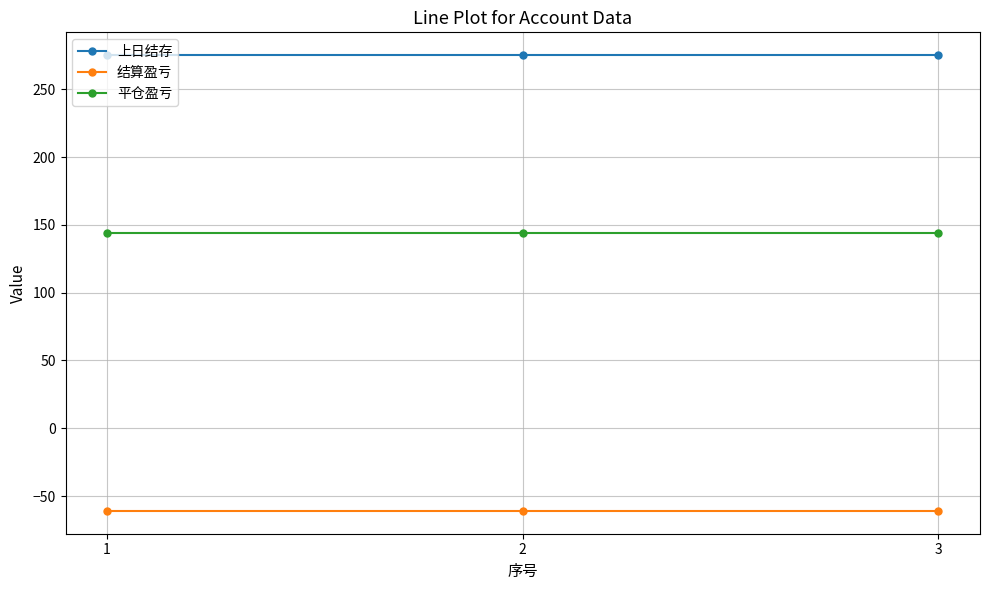

What is the difference between the highest and lowest values at 2?

336.2